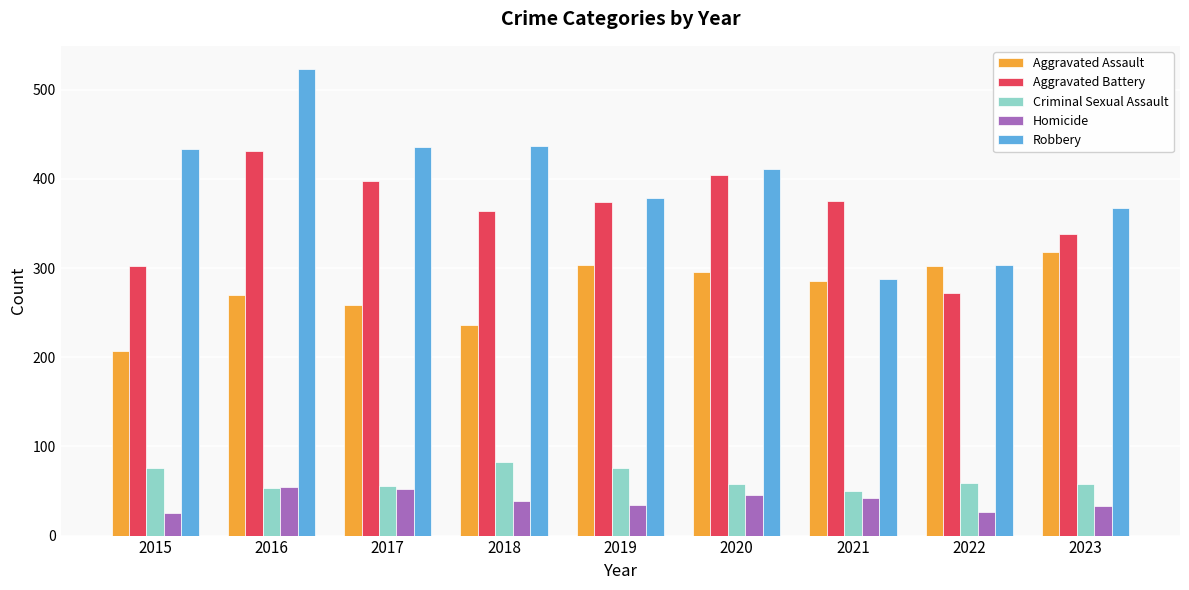

Which series has the largest range (max minus min)?

Robbery